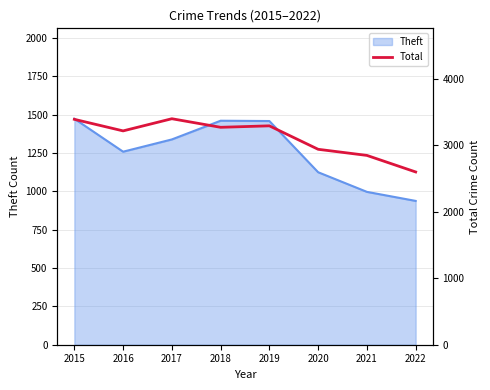

What is the approximate value at 2021, to the nearest 10?

2850